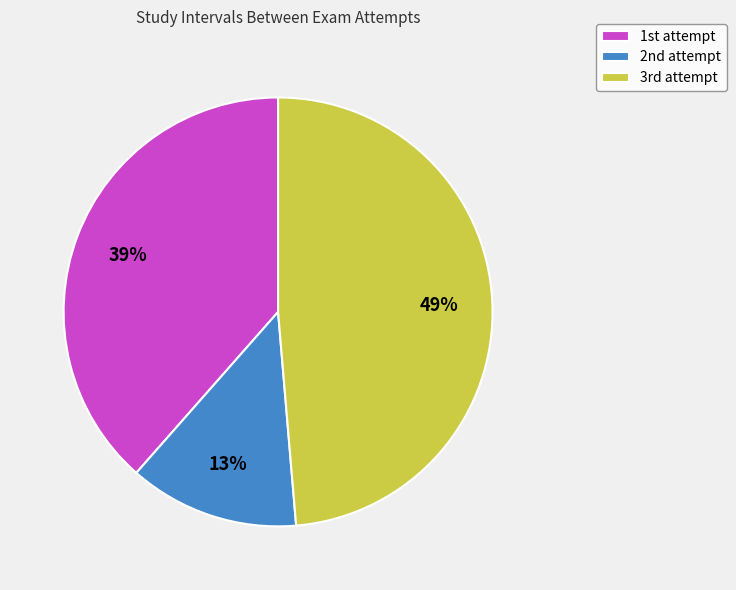

Which slice is the smallest?

2nd attempt